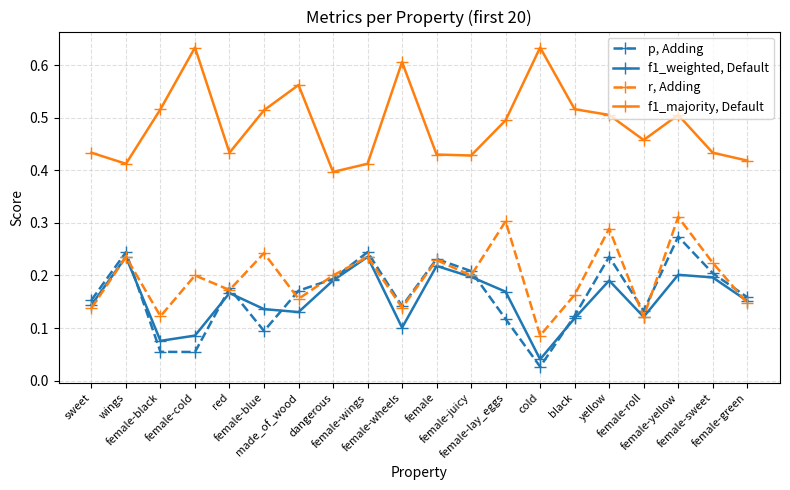

True or false: f1_majority, Default and f1_weighted, Default intersect in this chart.

False